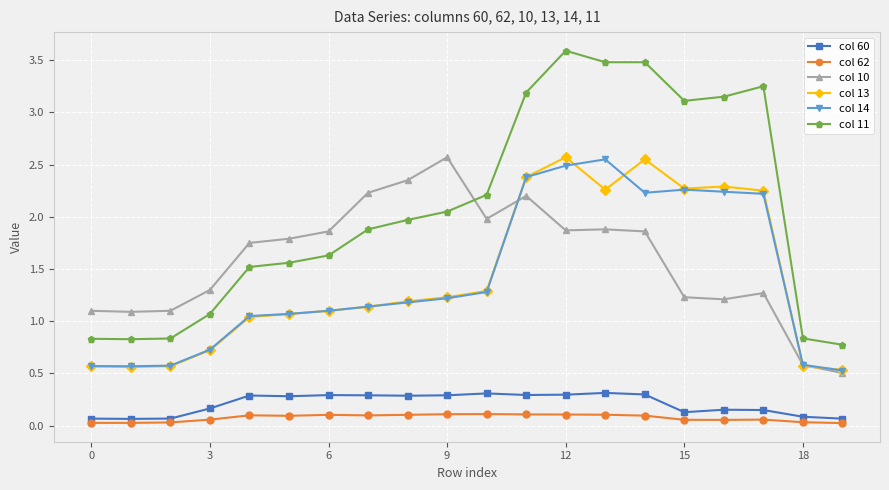

What is the highest value of the col 10 series?

2.6